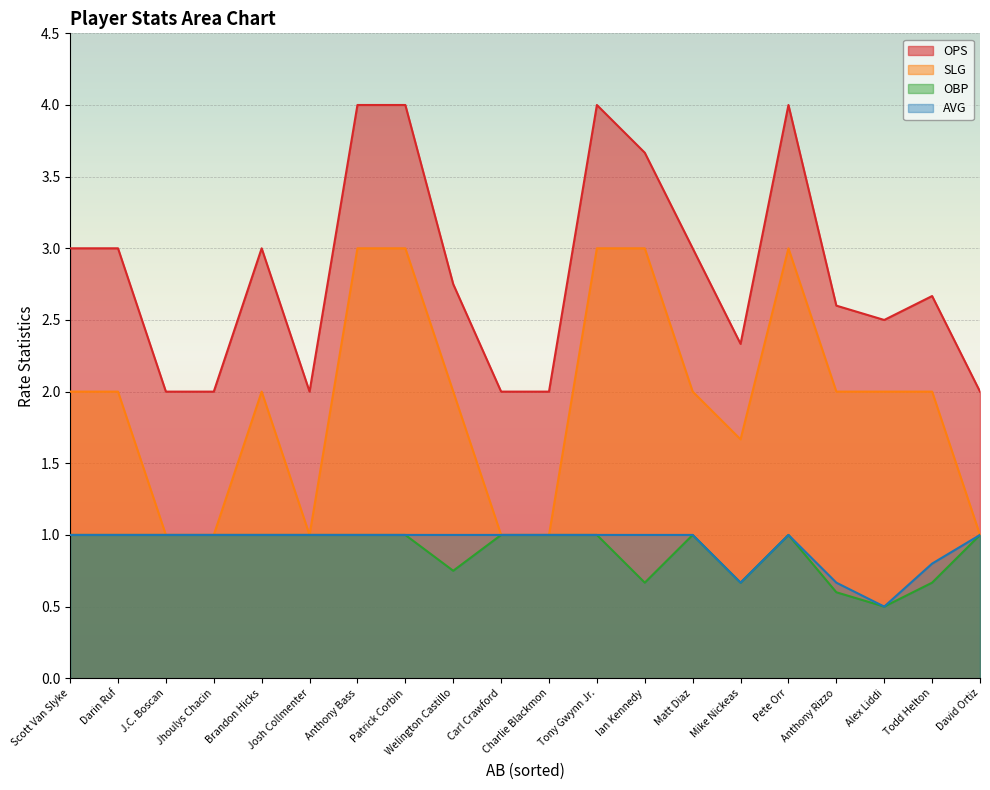

What is the value of the OPS point at the 20th from the left?

2.0